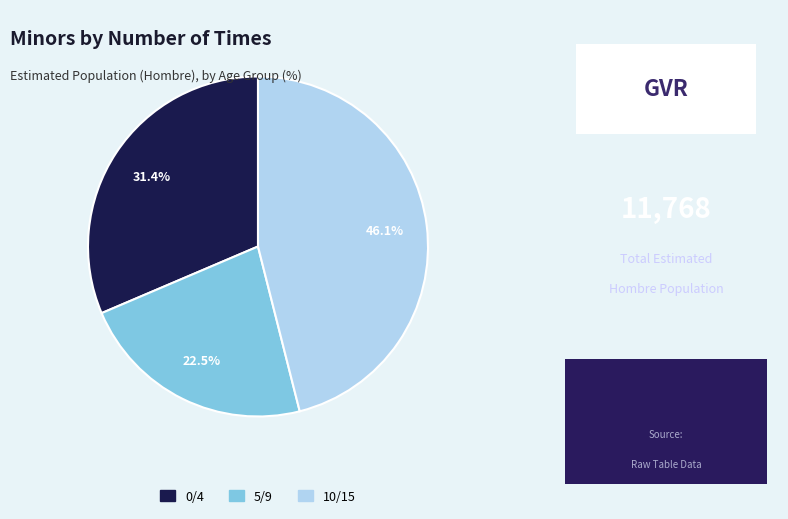

Which has a higher value, 5/9 or 10/15?

10/15